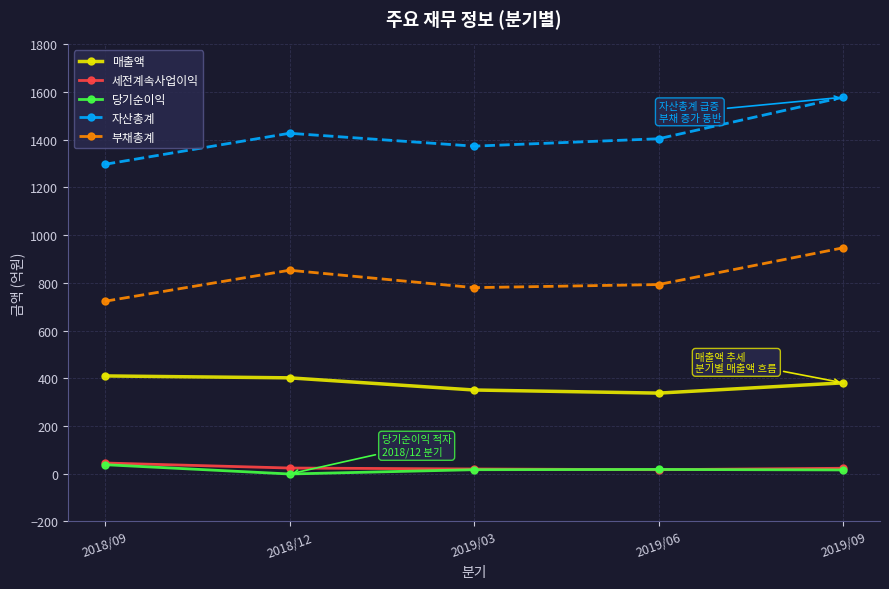

What are all the series names shown in the legend?

매출액, 세전계속사업이익, 당기순이익, 자산총계, 부채총계